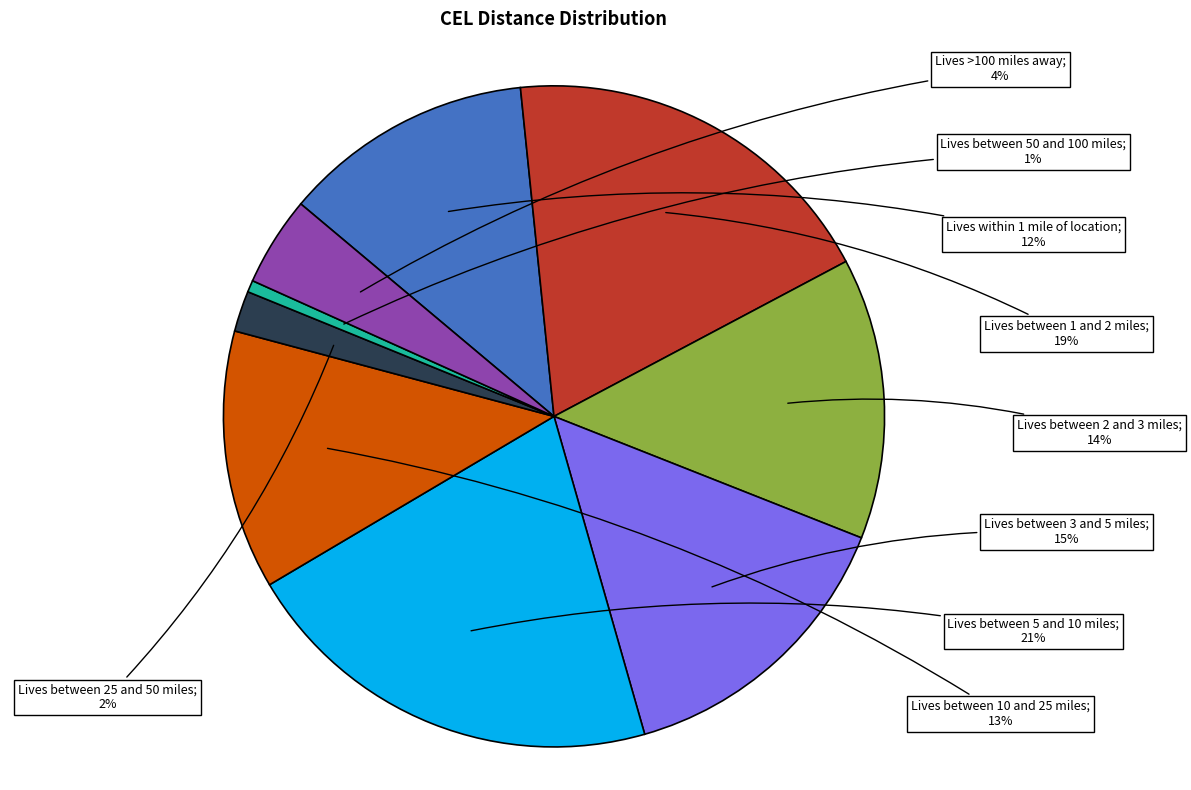

Is there any slice that represents more than half of the pie?

No